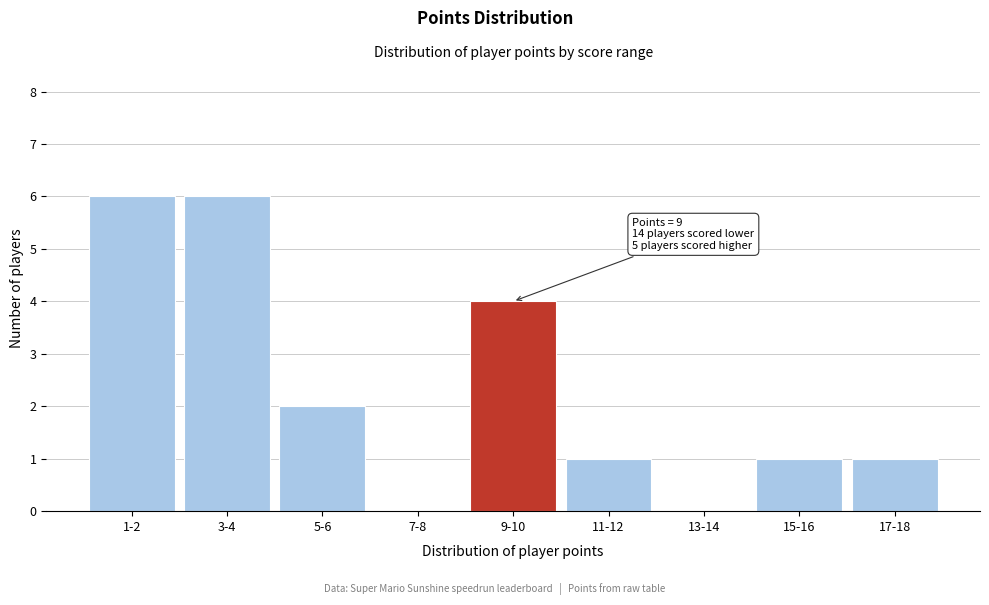

Reading left to right, transcribe all the data shown in this chart.

1-2=6	3-4=6	5-6=2	7-8=0	9-10=4	11-12=1	13-14=0	15-16=1	17-18=1